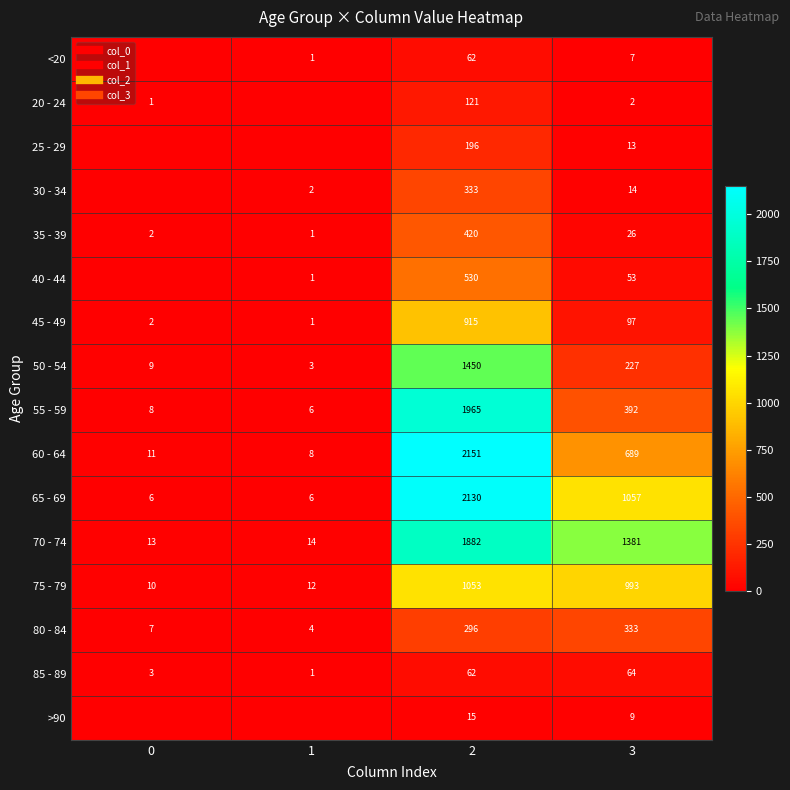

The <20 series shows -22 at 0. True or false?

False